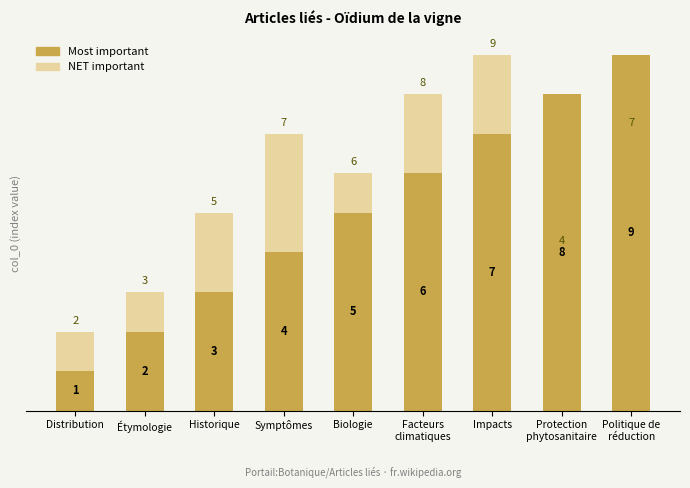

List the series in order of their overall mean, highest first.

NET important, Most important